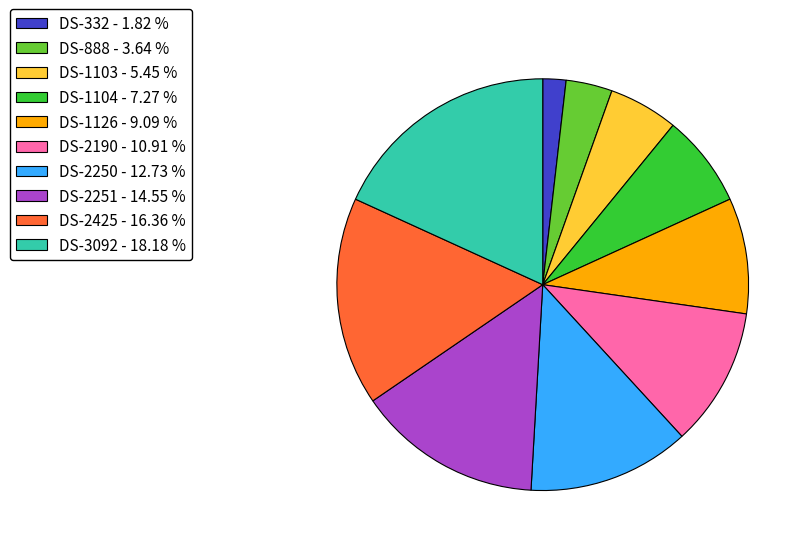

Is there any slice that represents more than half of the pie?

No